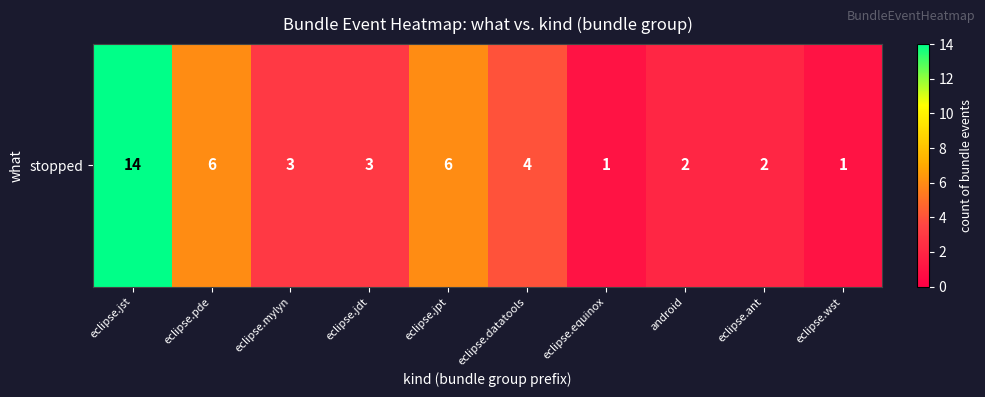

What is the difference between the maximum and second lowest values?

13